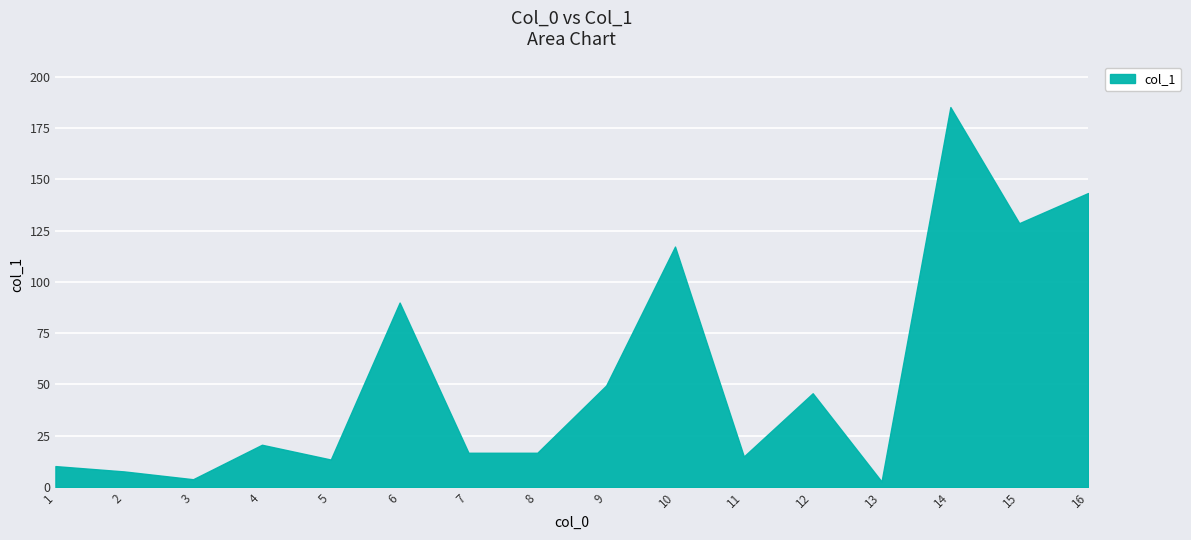

What is the smallest value displayed?

2.7